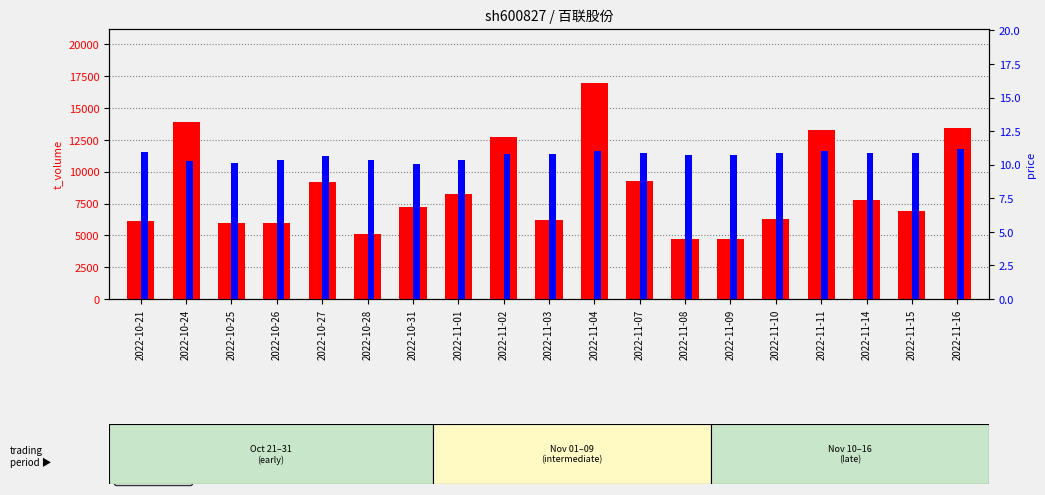

What is the value of the t_volume bar at the 16th from the left?

13297.0